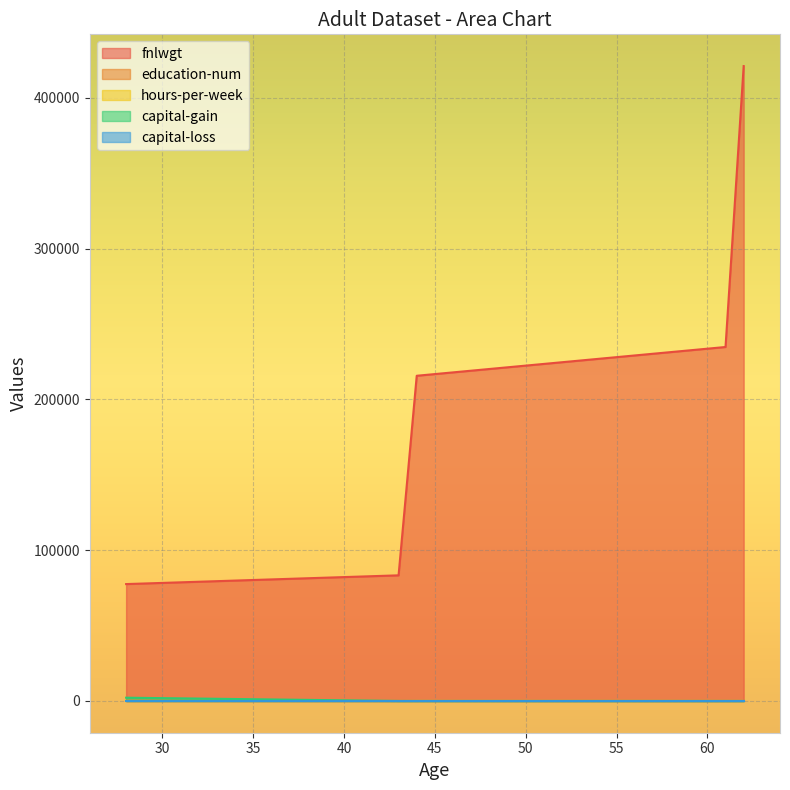

True or false: capital-gain has a value of -1107 at 62.

False